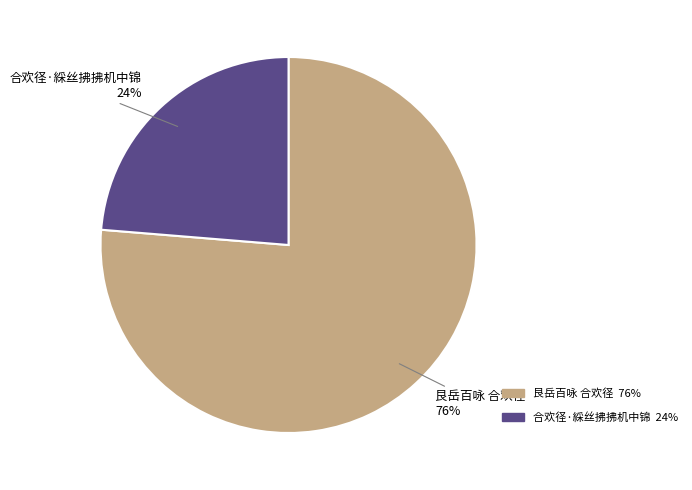

How many slices are in this pie chart?

2